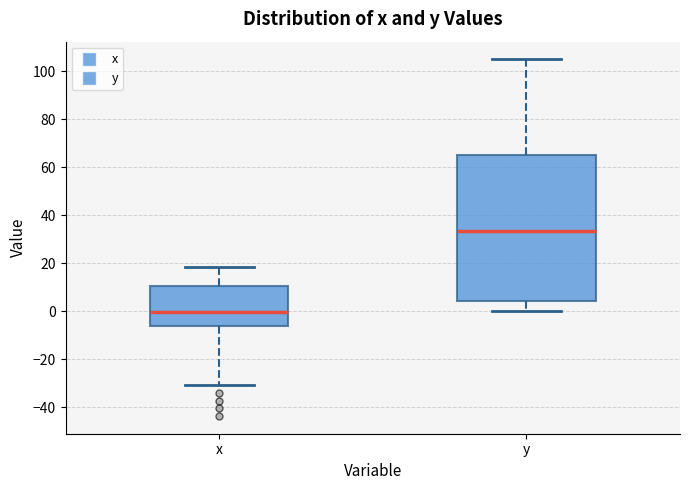

Reading left to right, read every box against the y-axis: the position of its median line, the range the box covers, and the ends of its whiskers. The values are not printed on the chart, so give them approximately, as read against the axis.

x: median 0, box -6 to 10, whiskers -30 to 18
y: median 34, box 4 to 64, whiskers 0 to 106